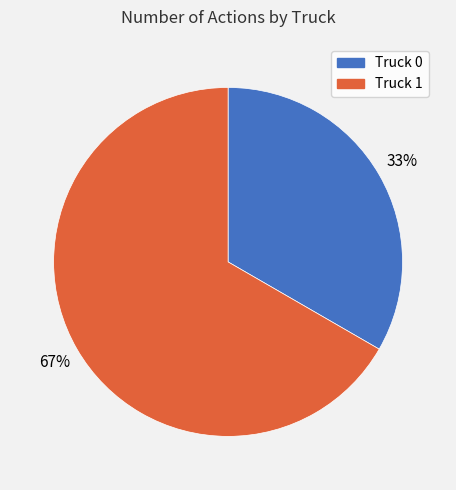

Combined, do Truck 0 and Truck 1 account for over 50%?

Yes